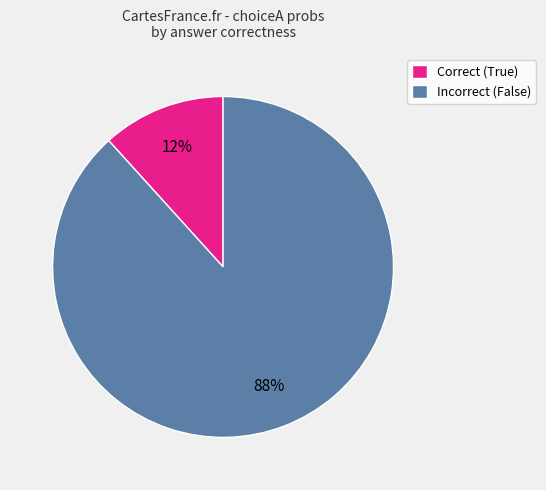

How many segments does this pie chart have?

2